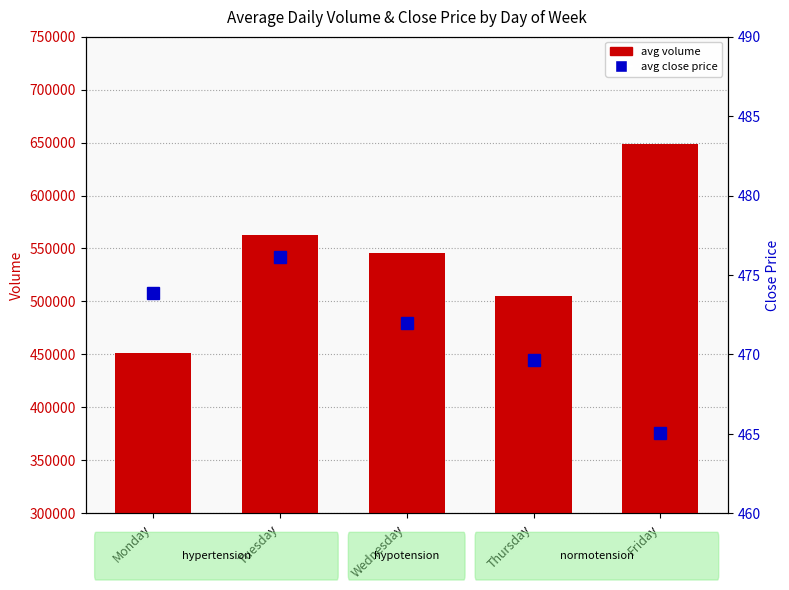

Reading left to right, transcribe all the data shown in this chart.

Volume (avg): Monday=451649.0	Tuesday=562739.0	Wednesday=545936.0	Thursday=505479.0	Friday=648829.0
Avg Close: Monday=473.9	Tuesday=476.1	Wednesday=472.0	Thursday=469.6	Friday=465.1